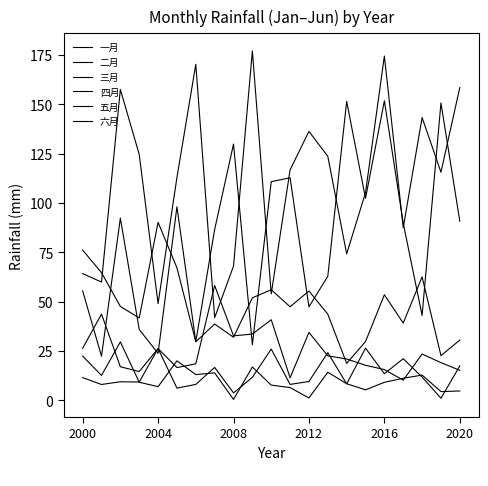

True or false: 六月 has more than 0 points higher than both neighbors.

True